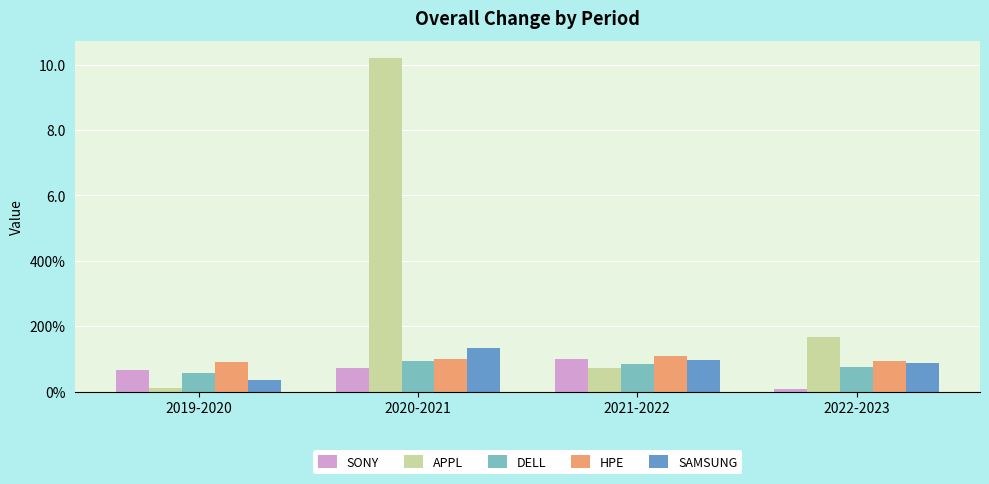

What are all the series names shown in the legend?

SONY, APPL, DELL, HPE, SAMSUNG